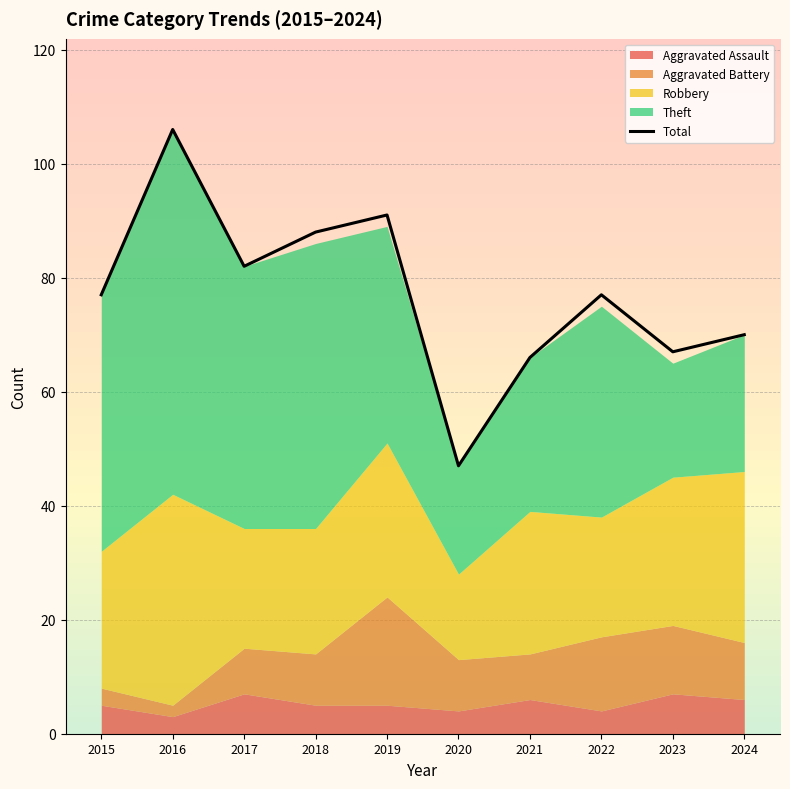

Which has a higher value, 2022 or 2016?

2016